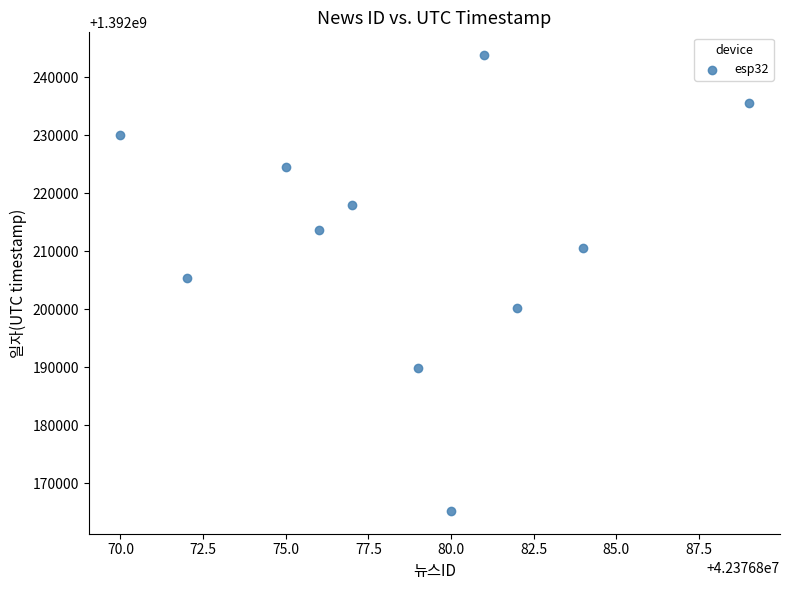

What is the range of Y values (max minus min)?

78567